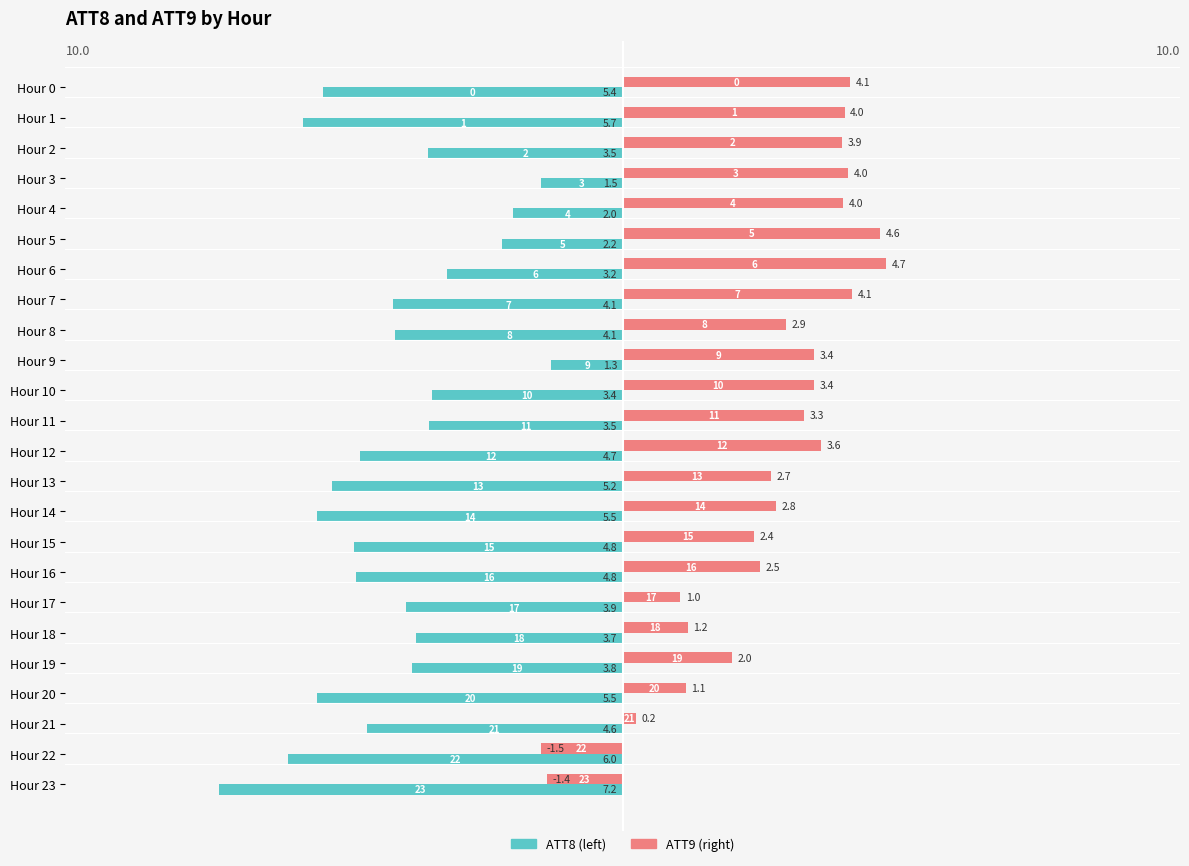

The ATT8 series shows -2.0 at Hour 0. True or false?

False